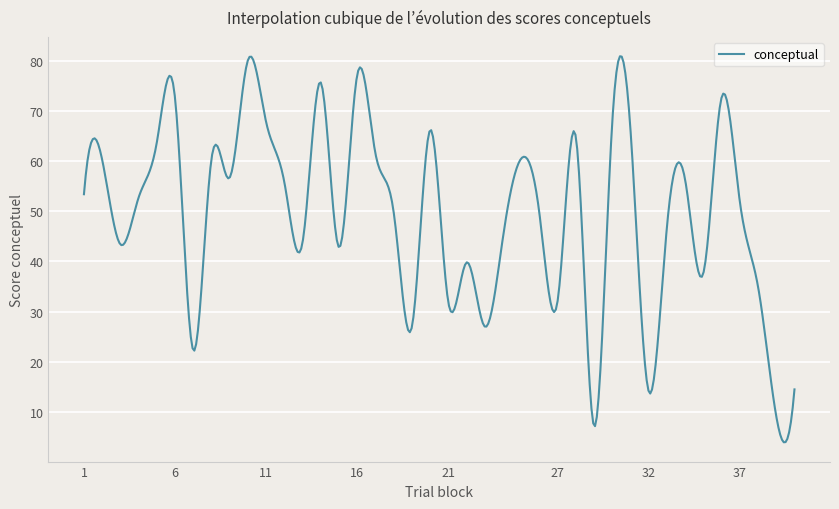

Is this an area chart (filled region under the line)?

No